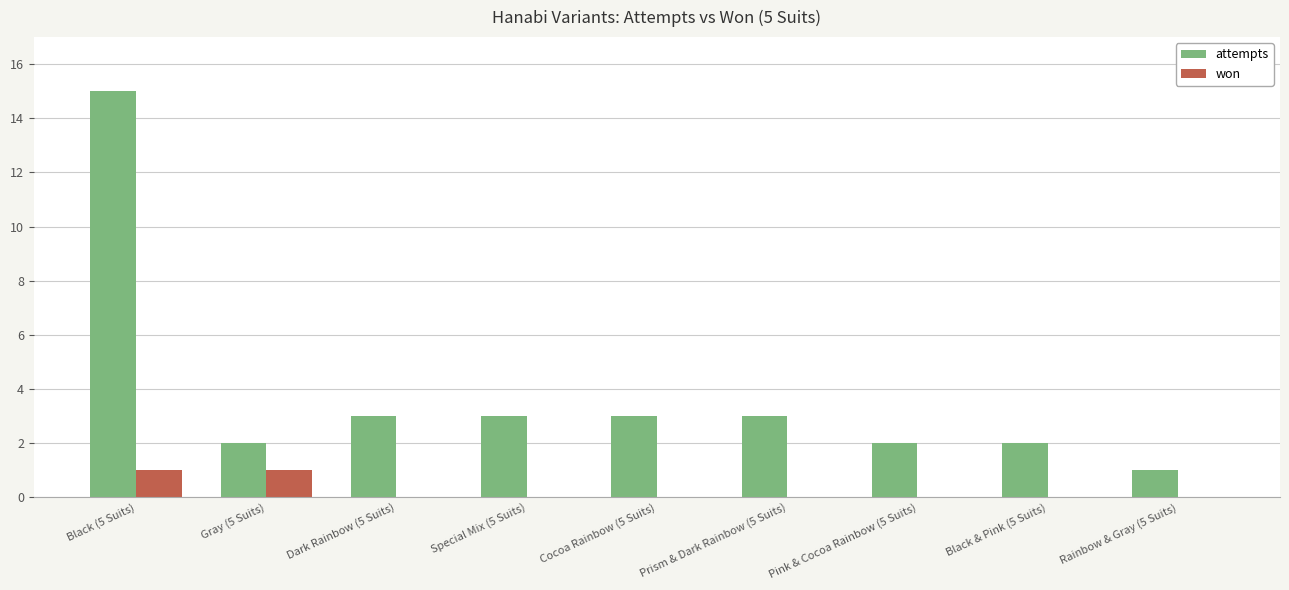

Reading left to right, what are all the values shown in this chart?

attempts: Black (5 Suits)=15	Gray (5 Suits)=2	Dark Rainbow (5 Suits)=3	Special Mix (5 Suits)=3	Cocoa Rainbow (5 Suits)=3	Prism & Dark Rainbow (5 Suits)=3	Pink & Cocoa Rainbow (5 Suits)=2	Black & Pink (5 Suits)=2	Rainbow & Gray (5 Suits)=1
won: Black (5 Suits)=1	Gray (5 Suits)=1	Dark Rainbow (5 Suits)=0	Special Mix (5 Suits)=0	Cocoa Rainbow (5 Suits)=0	Prism & Dark Rainbow (5 Suits)=0	Pink & Cocoa Rainbow (5 Suits)=0	Black & Pink (5 Suits)=0	Rainbow & Gray (5 Suits)=0